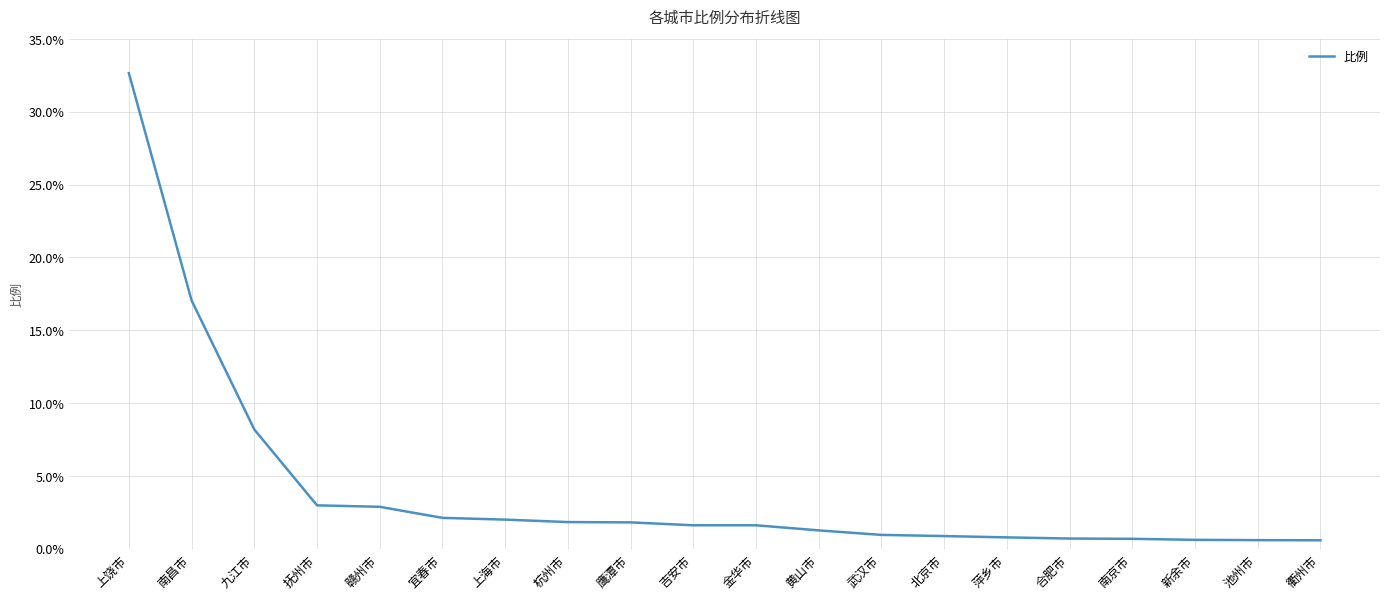

Which label corresponds to the largest value in the chart?

上饶市